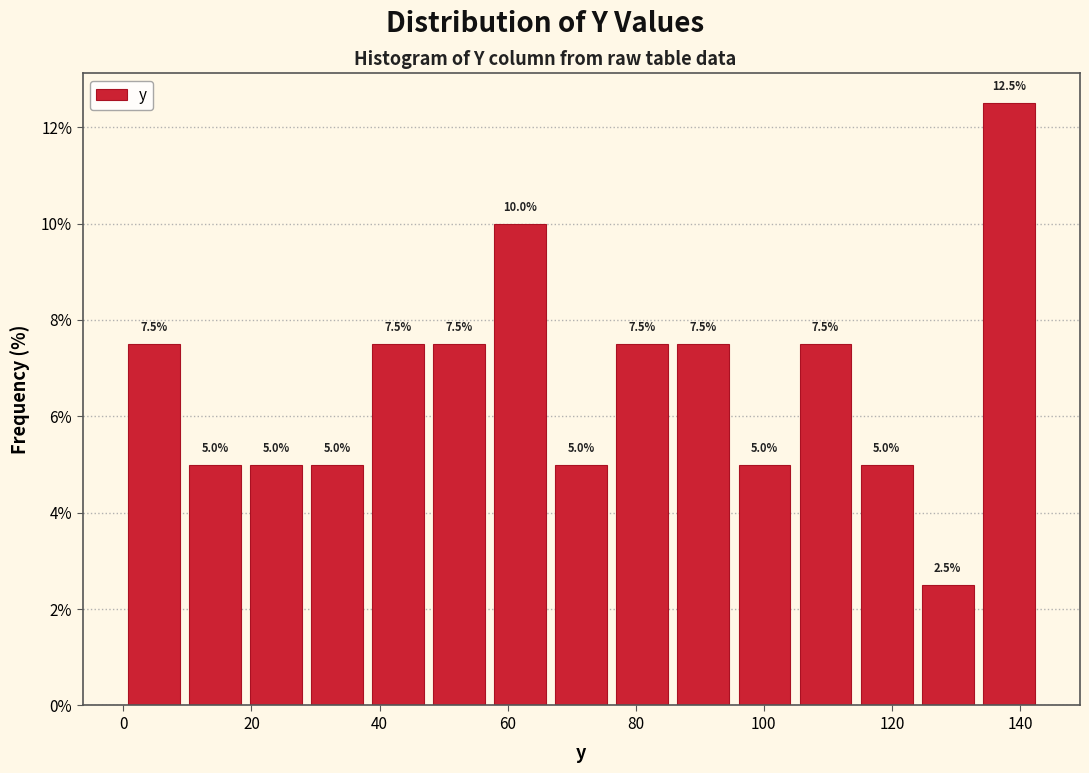

Which range on the x-axis has the tallest bar?

134 to 144